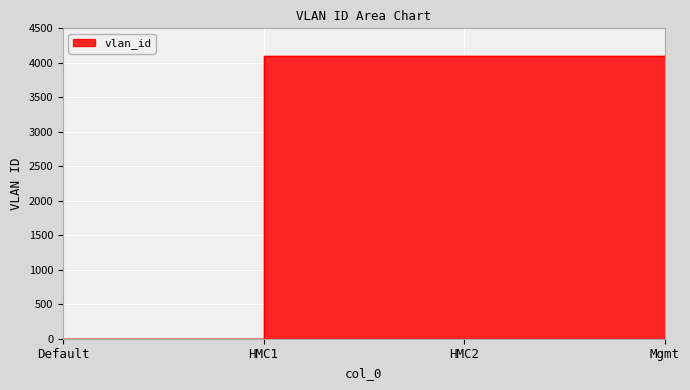

The chart shows a value of 1 at Default. True or false?

True